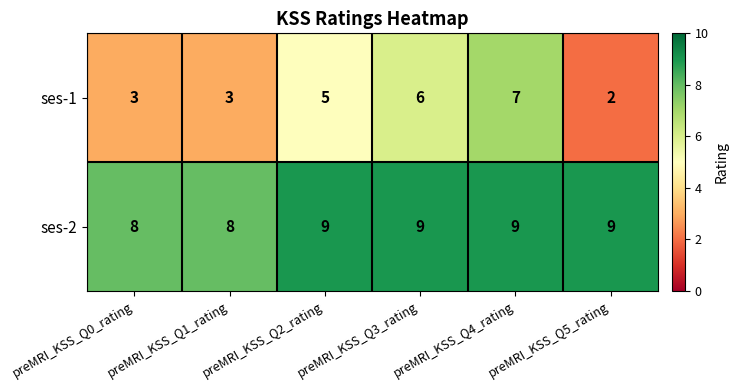

At preMRI_KSS_Q3_rating, list the series in order from smallest to largest.

ses-1, ses-2